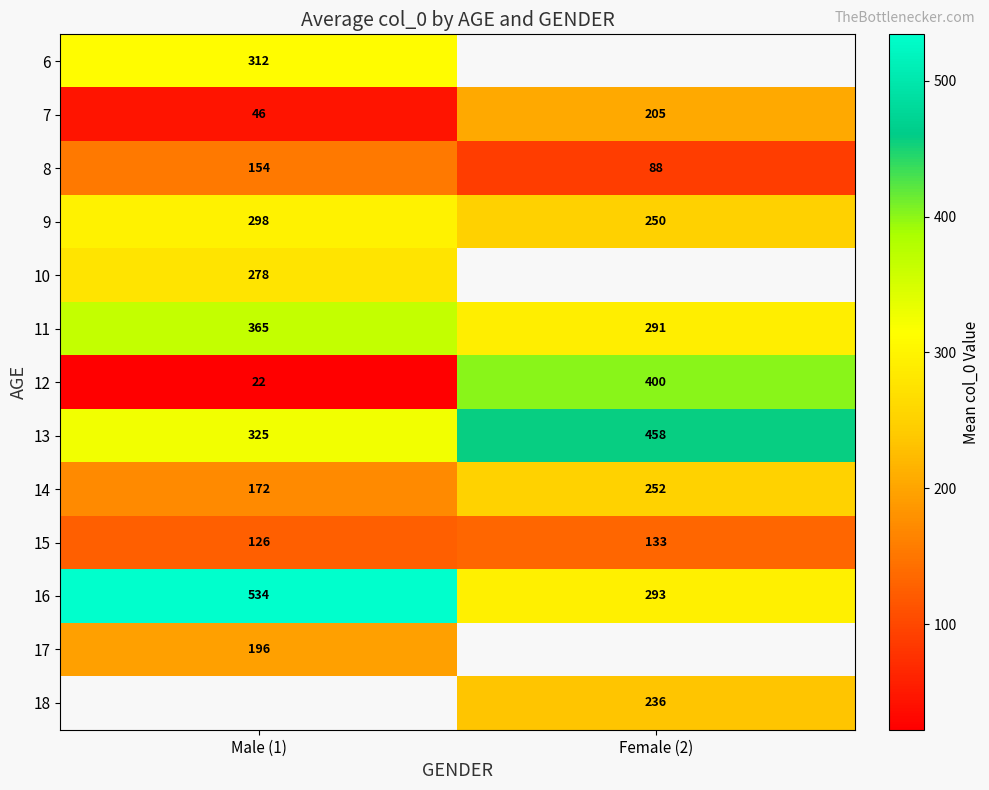

What is the maximum value shown in the chart?

534.0